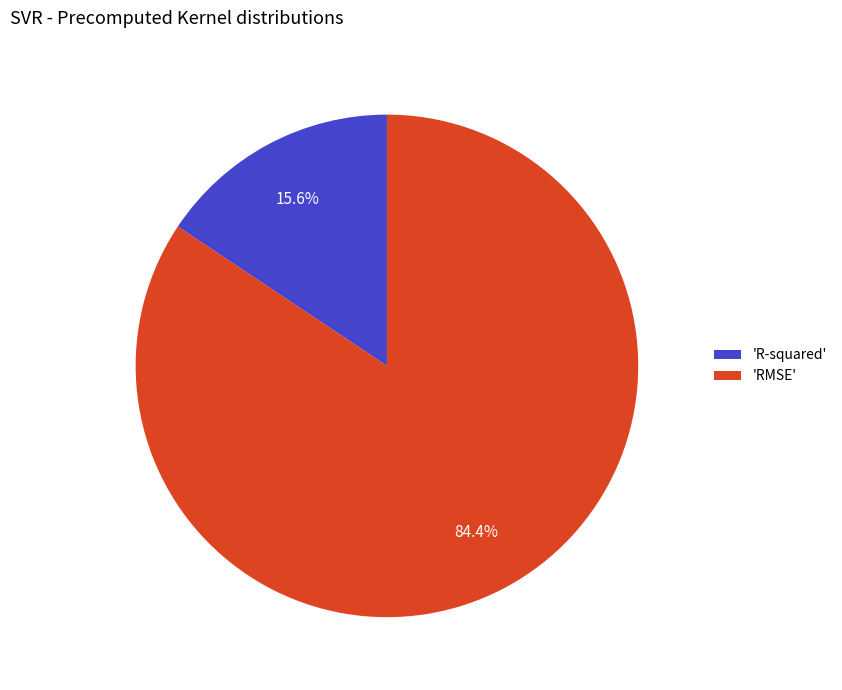

Which category has the smallest portion of the pie?

'R-squared'